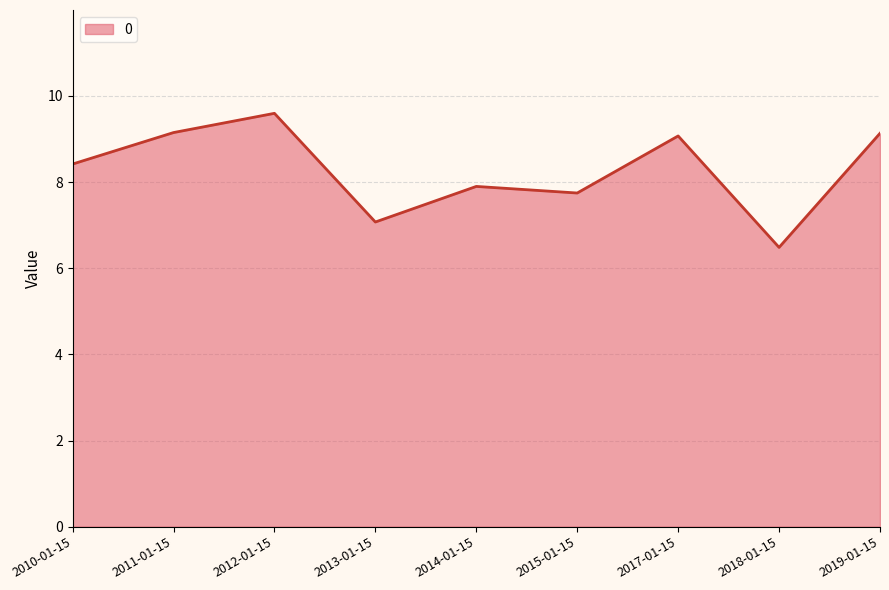

What position from the left is 2010-01-15?

1